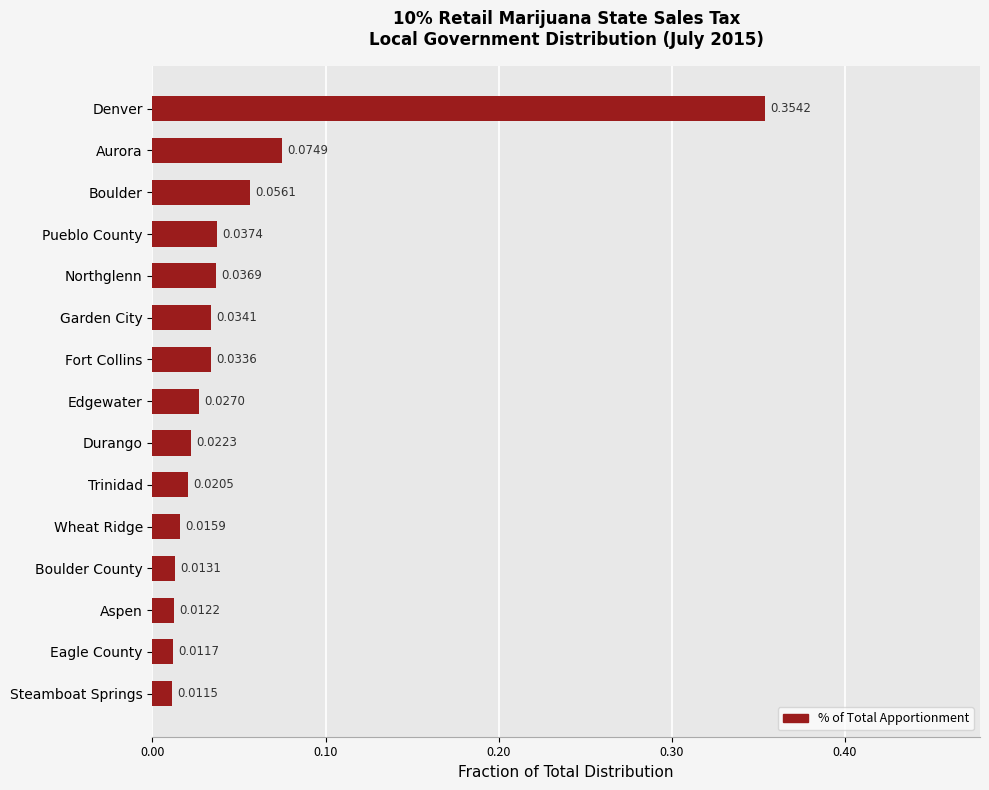

Which category has the highest value across all series?

Denver